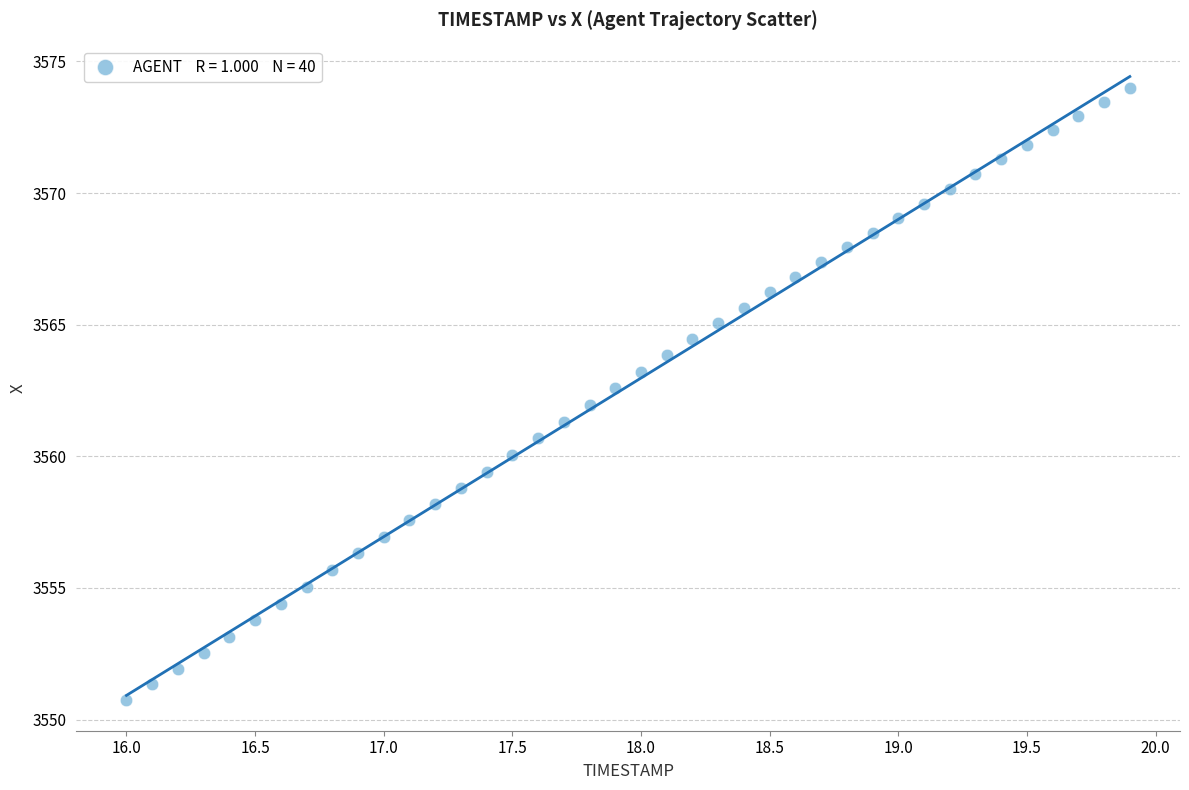

What is the range of Y values (max minus min)?

23.2